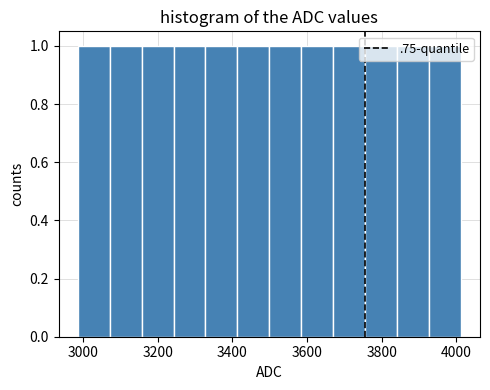

Reading left to right, list every bar in this chart as the range it spans on the x-axis followed by its height. Neither the bar edges nor the heights are printed on the chart, so give them approximately, as read against the axes.

2980 to 3080: 1
3080 to 3160: 1
3160 to 3240: 1
3240 to 3320: 1
3320 to 3420: 1
3420 to 3500: 1
3500 to 3580: 1
3580 to 3660: 1
3660 to 3760: 1
3760 to 3840: 1
3840 to 3920: 1
3920 to 4020: 1